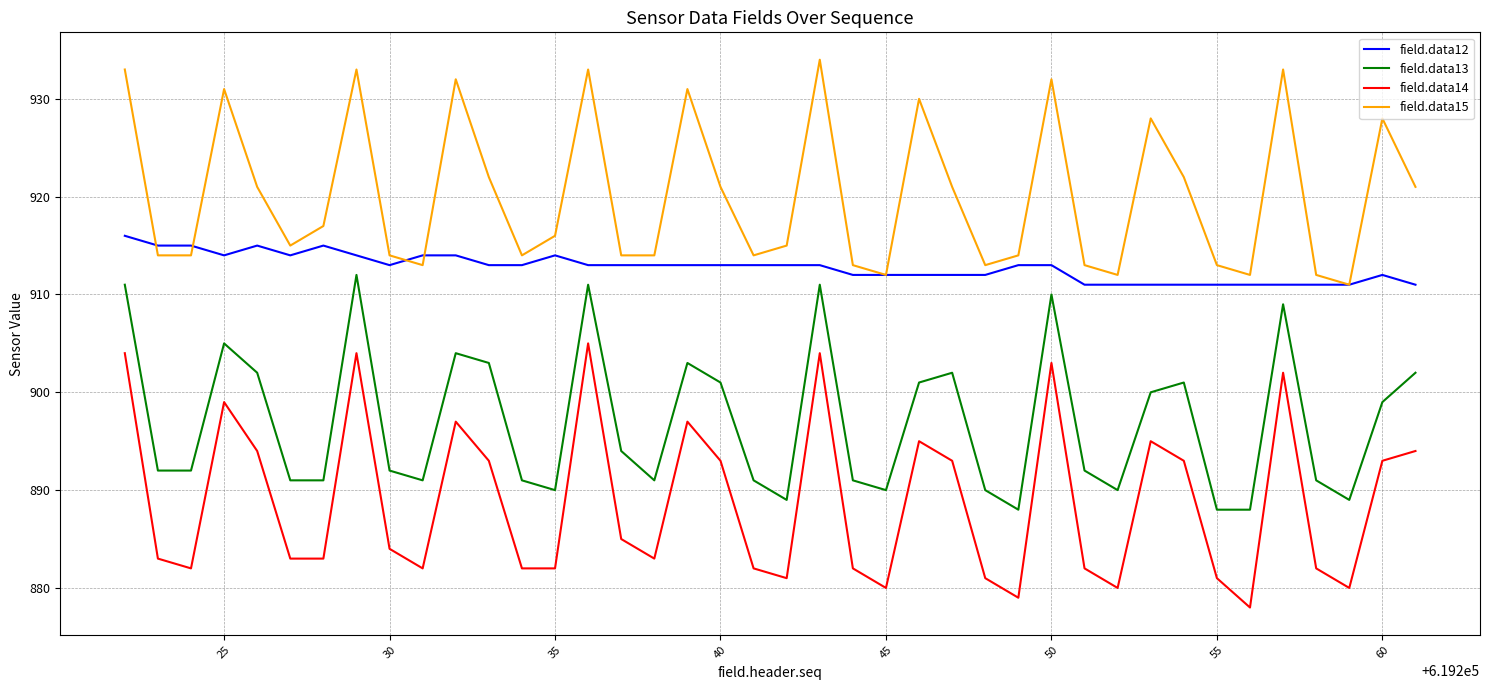

List the series in order of their overall mean, highest first.

field.data15, field.data12, field.data13, field.data14